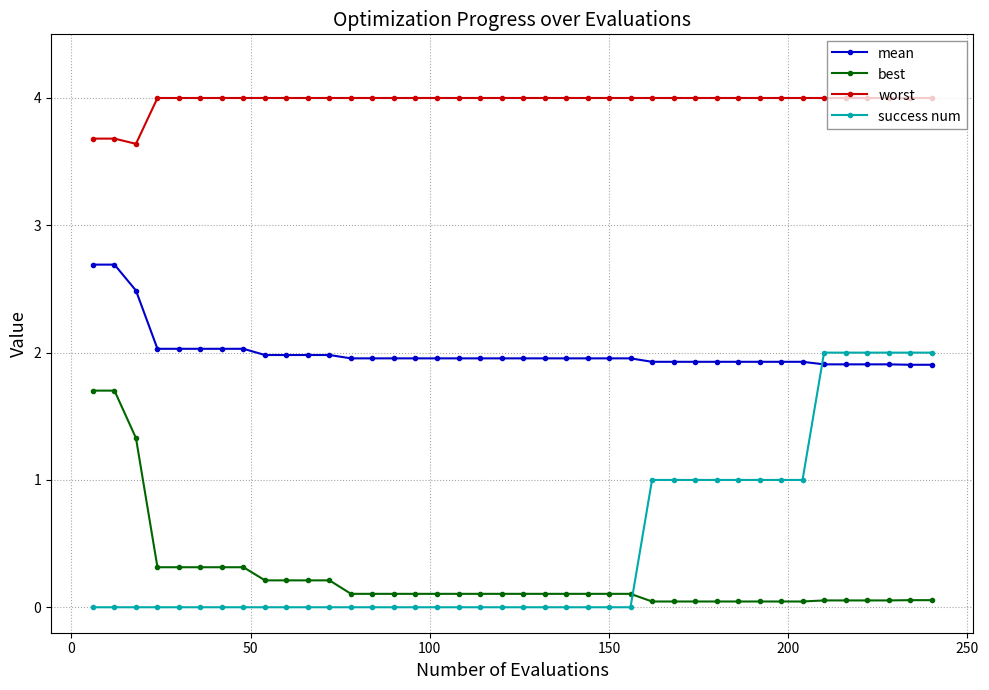

What is the difference between the maximum and second lowest values in the worst series?

0.3